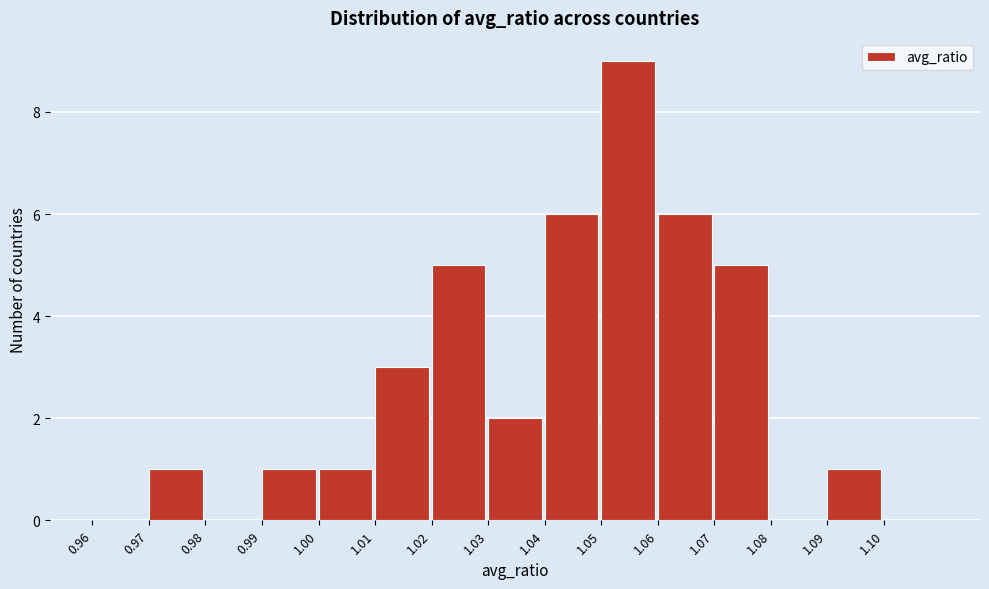

Reading left to right, transcribe this chart: for each bar, give the range it covers on the x-axis and its height. The values are not printed on the chart, so give them approximately, as read against the axis.

0.96 to 0.97: 0
0.97 to 0.98: 1
0.98 to 0.99: 0
0.99 to 1.00: 1
1.00 to 1.01: 1
1.01 to 1.02: 3
1.02 to 1.03: 5
1.03 to 1.04: 2
1.04 to 1.05: 6
1.05 to 1.06: 9
1.06 to 1.07: 6
1.07 to 1.08: 5
1.08 to 1.09: 0
1.09 to 1.10: 1
1.10 to 1.11: 0